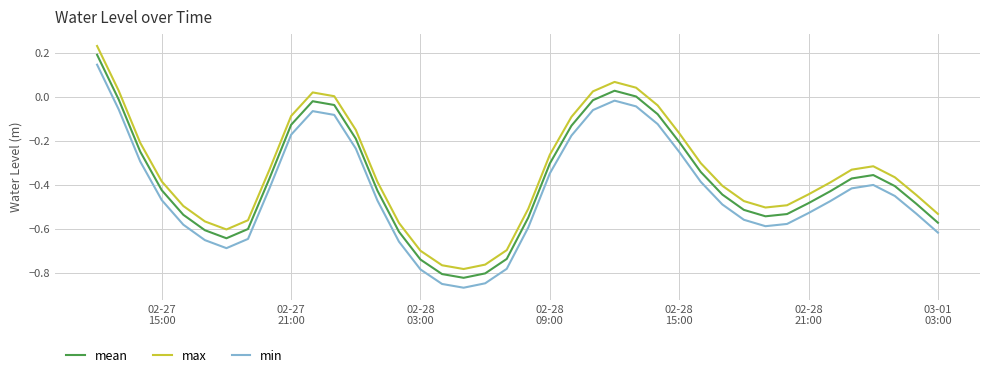

True or false: mean and max intersect in this chart.

False